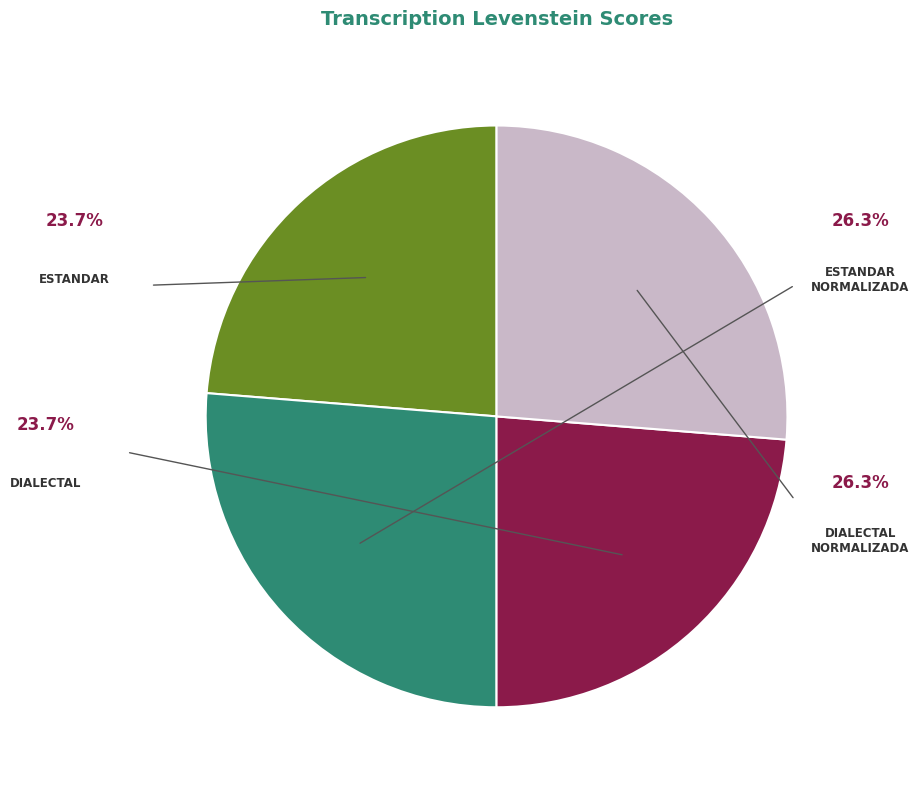

Which category has the smallest portion of the pie?

Estandar